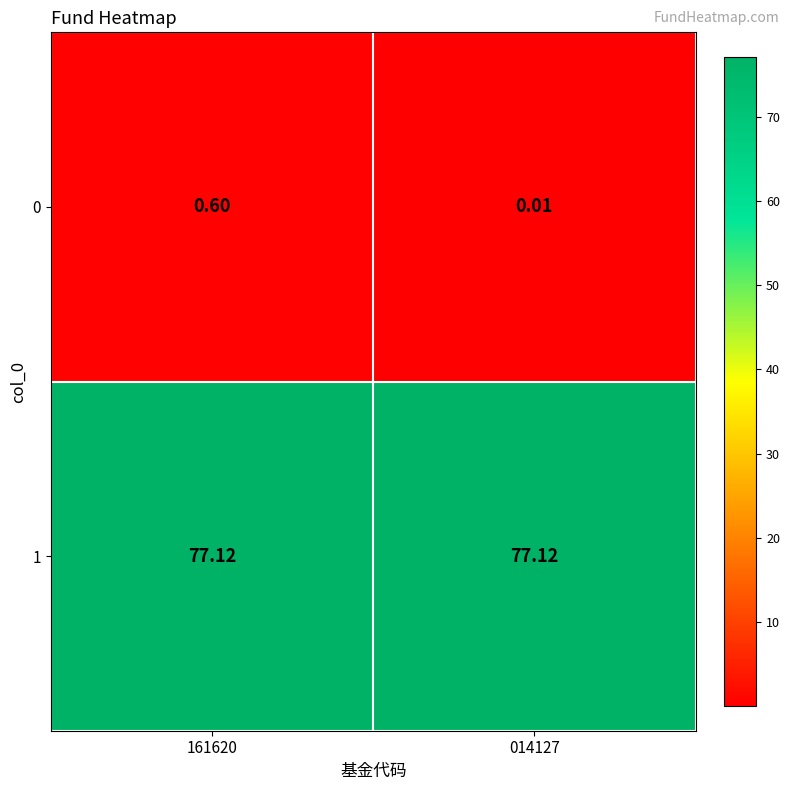

Reading left to right, transcribe all the data shown in this chart.

0: 161620=0.6	014127=0.0
1: 161620=77.1	014127=77.1